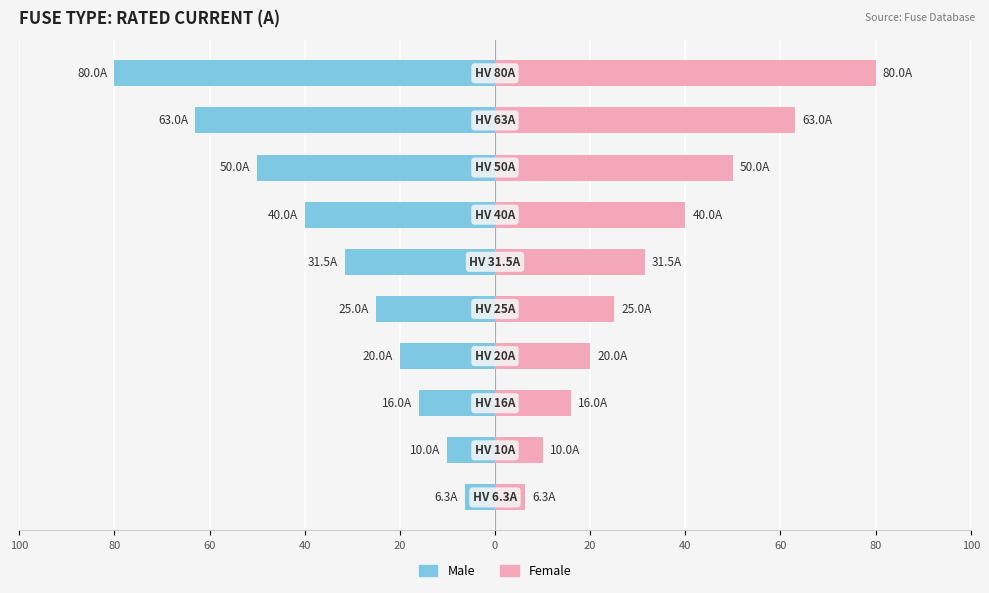

Is it true that Male equals -3.8 at 20?

False